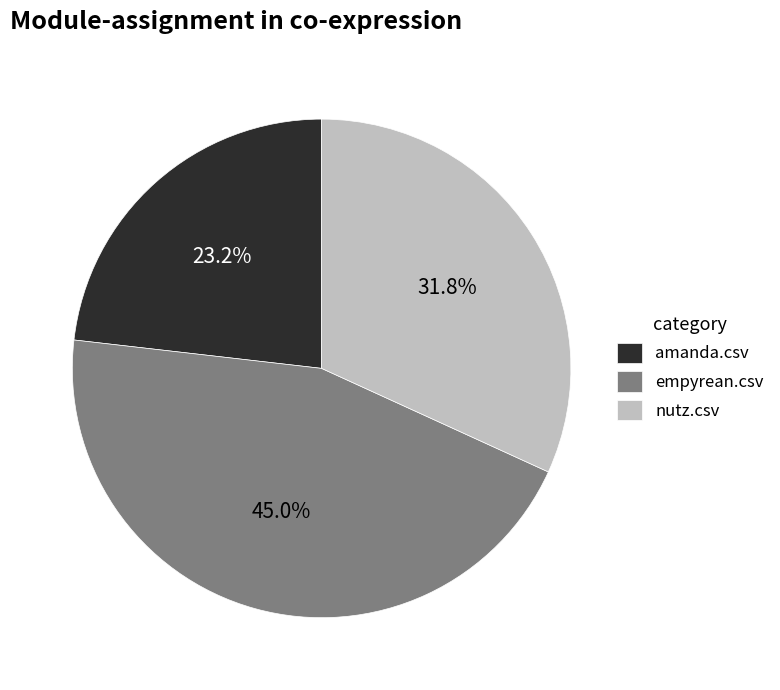

Which category has the biggest portion of the pie?

empyrean.csv